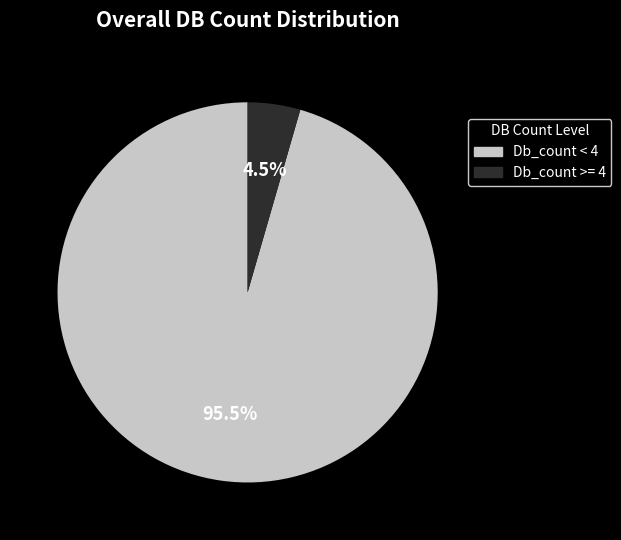

How many slices are in this pie chart?

2